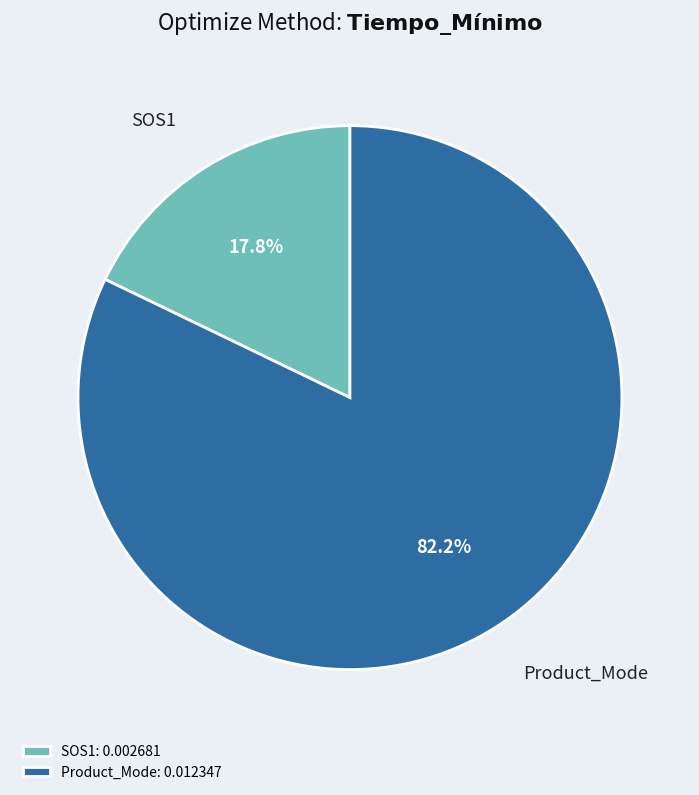

True or false: Product_Mode accounts for 95% of the total.

False